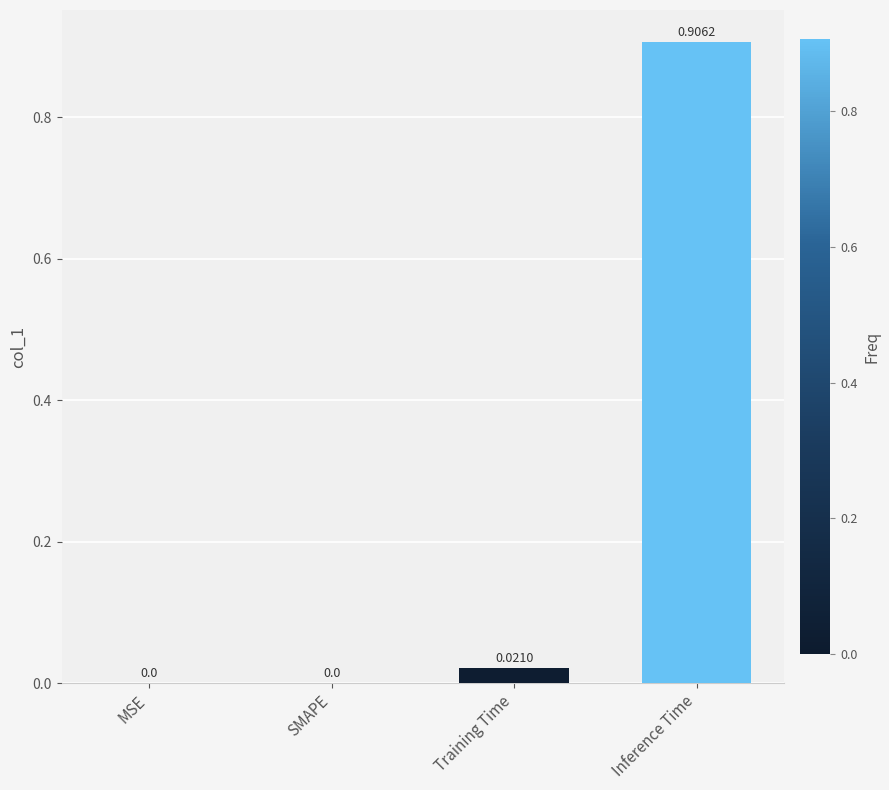

What is the change in value from Training Time to Inference Time?

+0.9